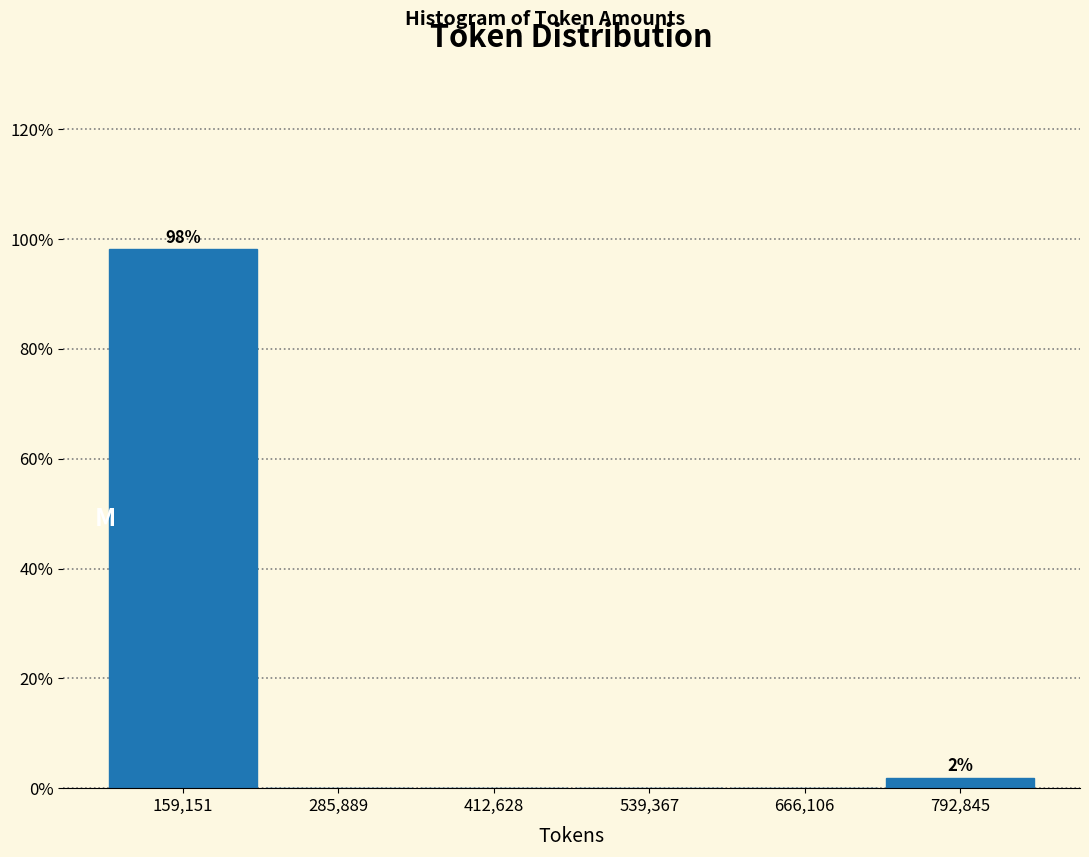

Reading right to left, list all the values displayed in this chart.

792,845=1.9	666,106=0.0	539,367=0.0	412,628=0.0	285,889=0.0	159,151=98.1